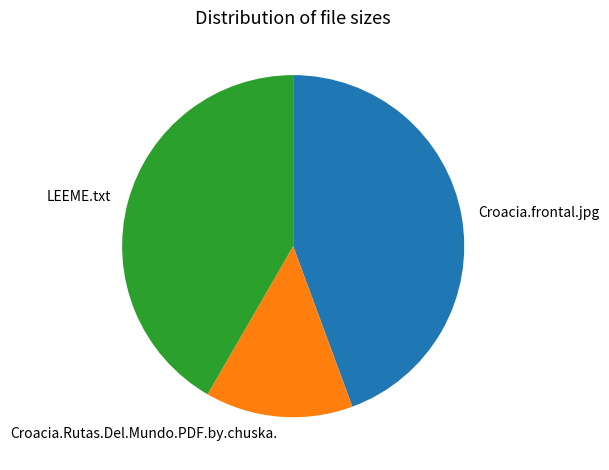

Count the number of slices in the pie.

3